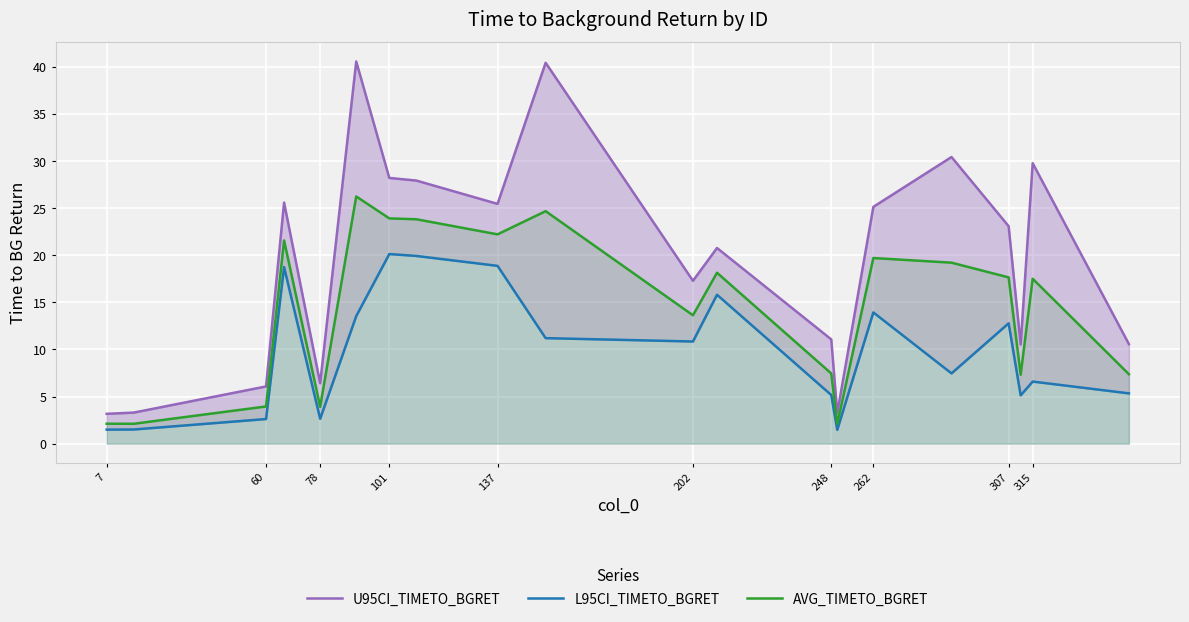

Does the chart display data point markers on the line(s)?

No